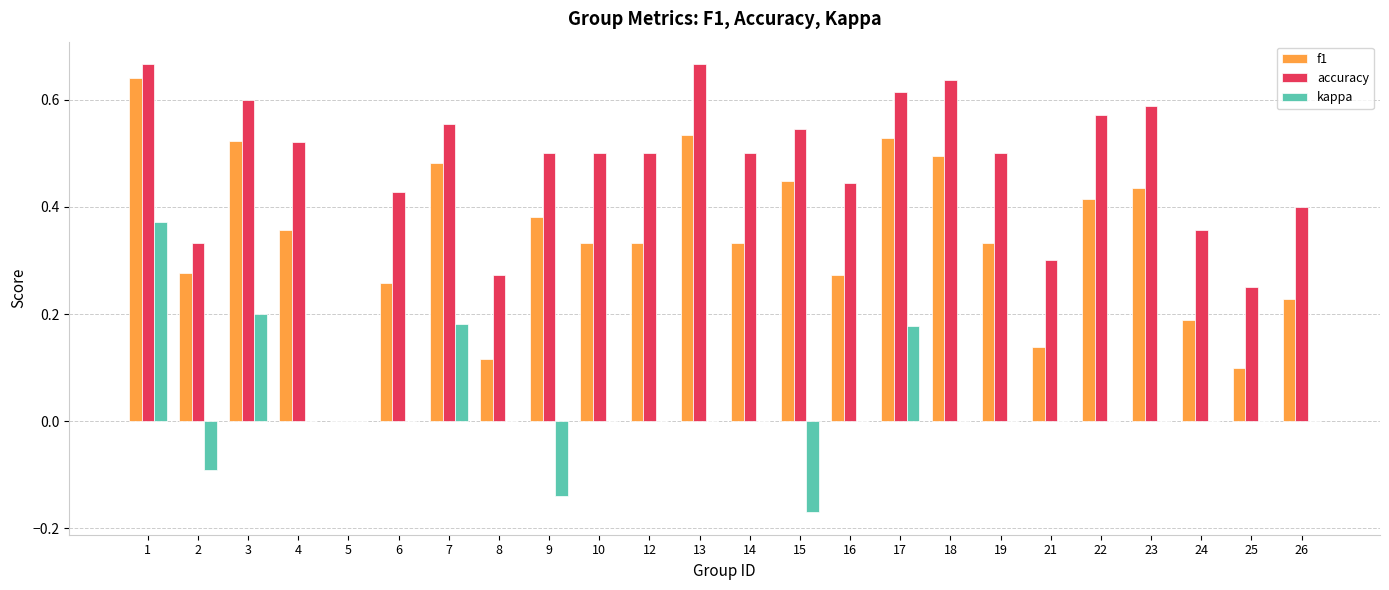

Is it true that f1 equals 0.6 at 23?

False